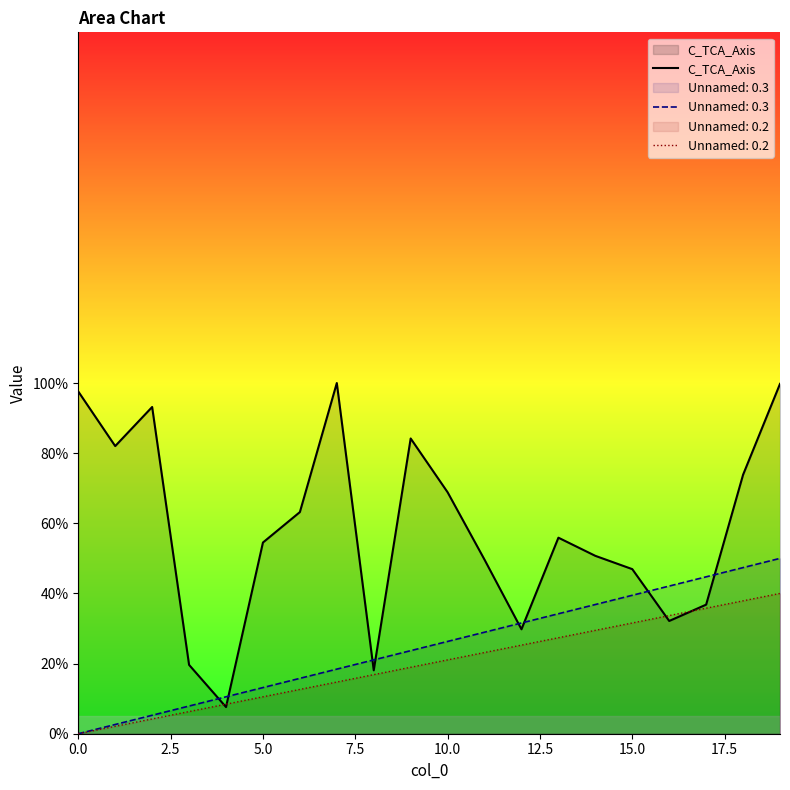

Which series has the largest total across all categories?

C_TCA_Axis